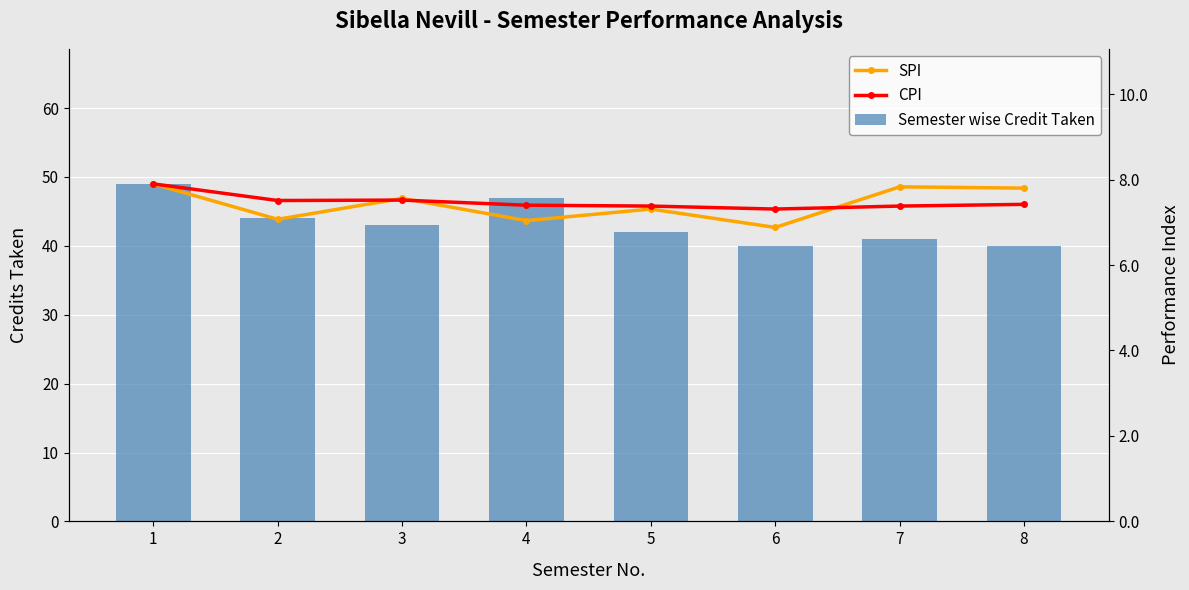

Are the bars grouped side by side (vs. stacked)?

Yes